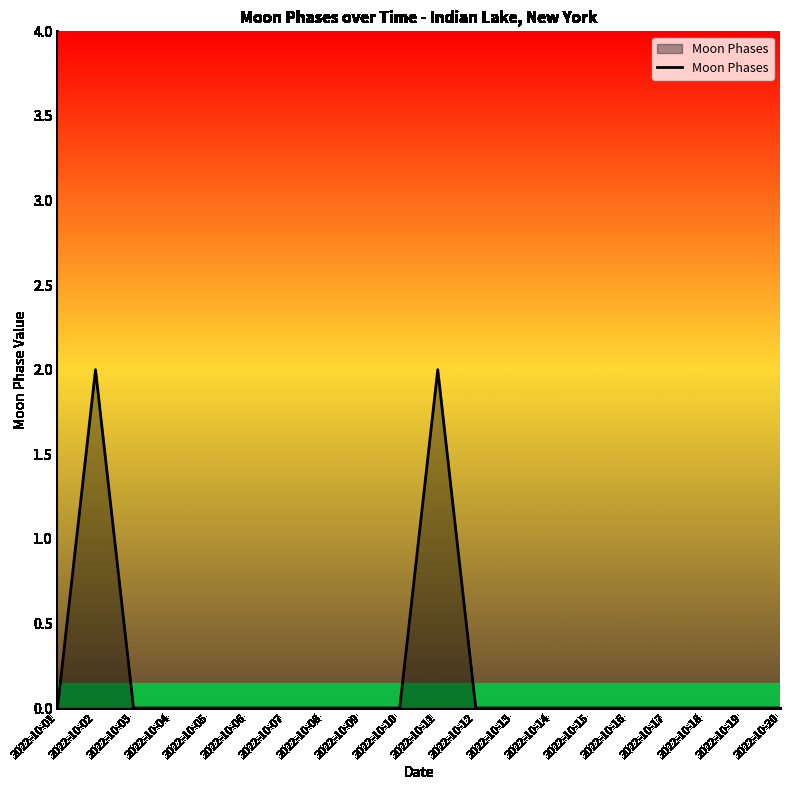

Reading left to right, extract all data points from this chart.

2022-10-01=0	2022-10-02=2	2022-10-03=0	2022-10-04=0	2022-10-05=0	2022-10-06=0	2022-10-07=0	2022-10-08=0	2022-10-09=0	2022-10-10=0	2022-10-11=2	2022-10-12=0	2022-10-13=0	2022-10-14=0	2022-10-15=0	2022-10-16=0	2022-10-17=0	2022-10-18=0	2022-10-19=0	2022-10-20=0